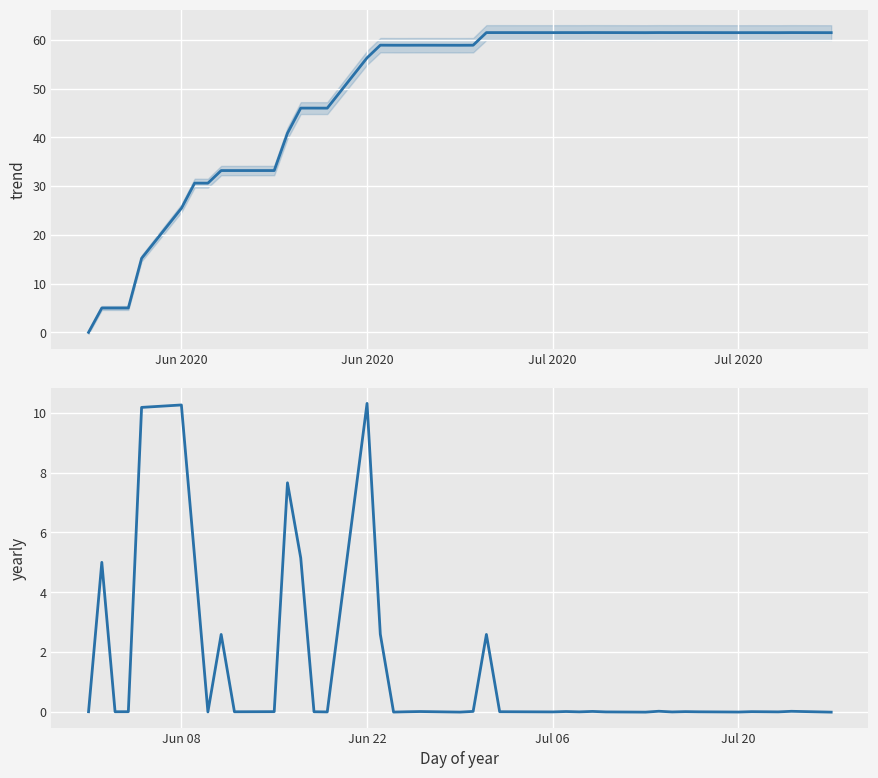

True or false: the data shows -0.0 at Jul 06.

True